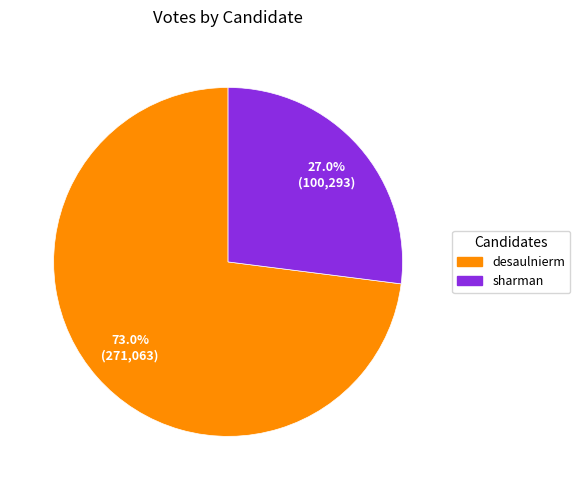

What percentage is the desaulnierm slice, to the nearest percent?

73%